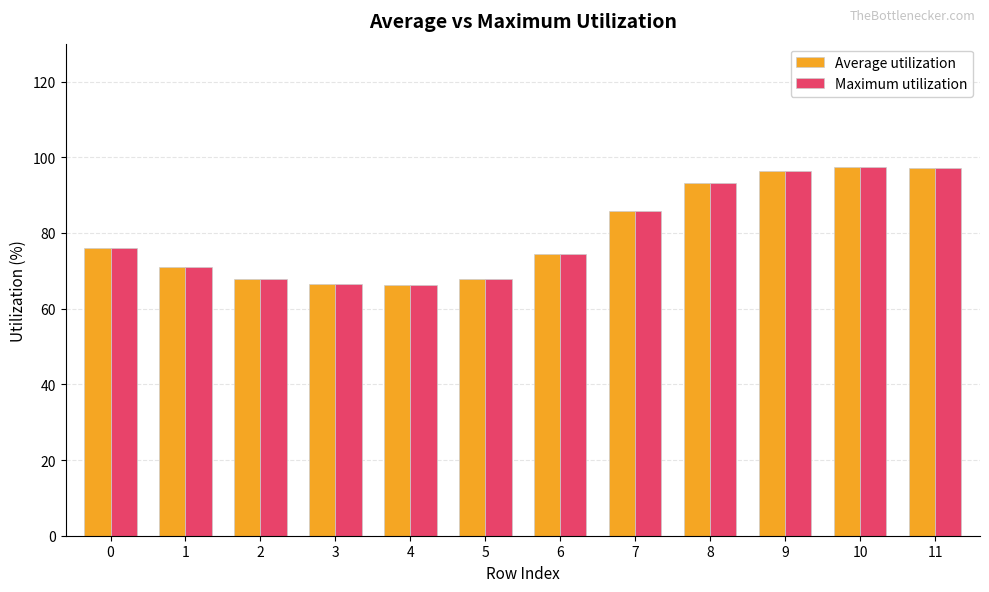

At how many categories does at least one series exceed 83?

5